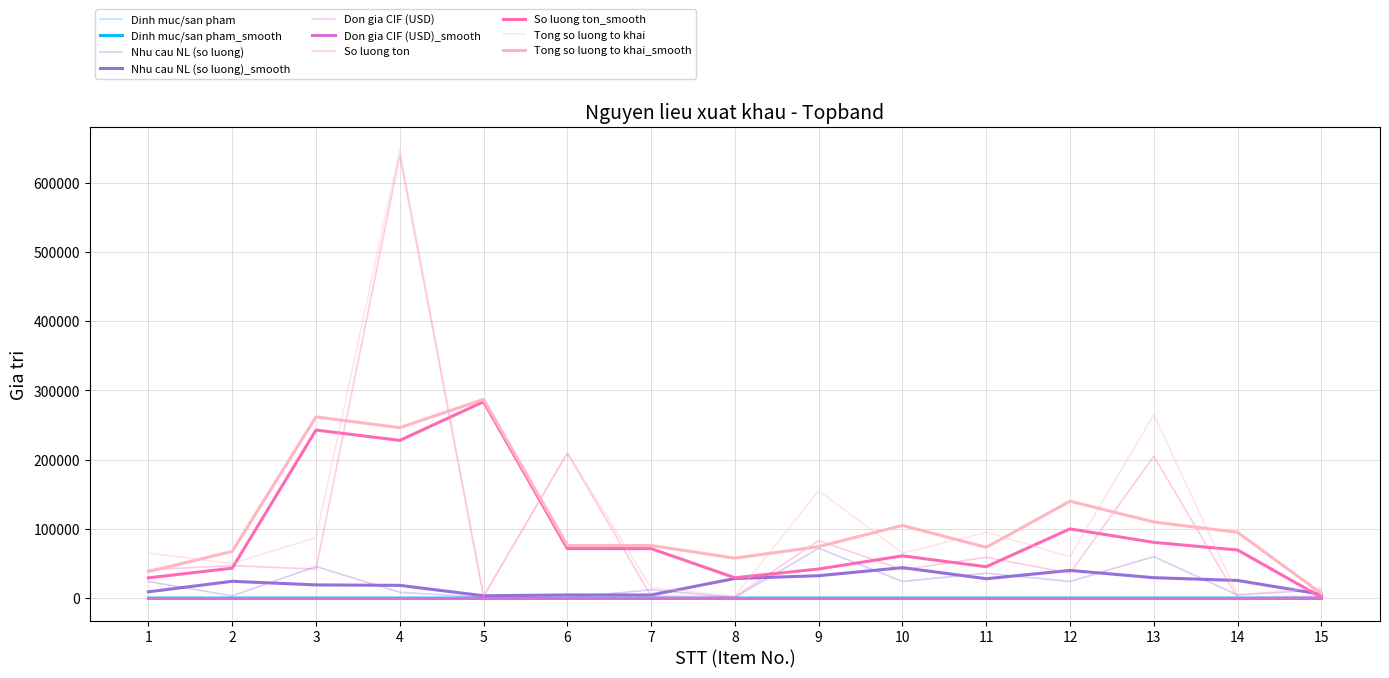

Rank the categories by Dinh muc/san pham value from lowest to highest.

6, 8, 5, 2, 14, 4, 7, 15, 10, 12, 1, 11, 3, 13, 9